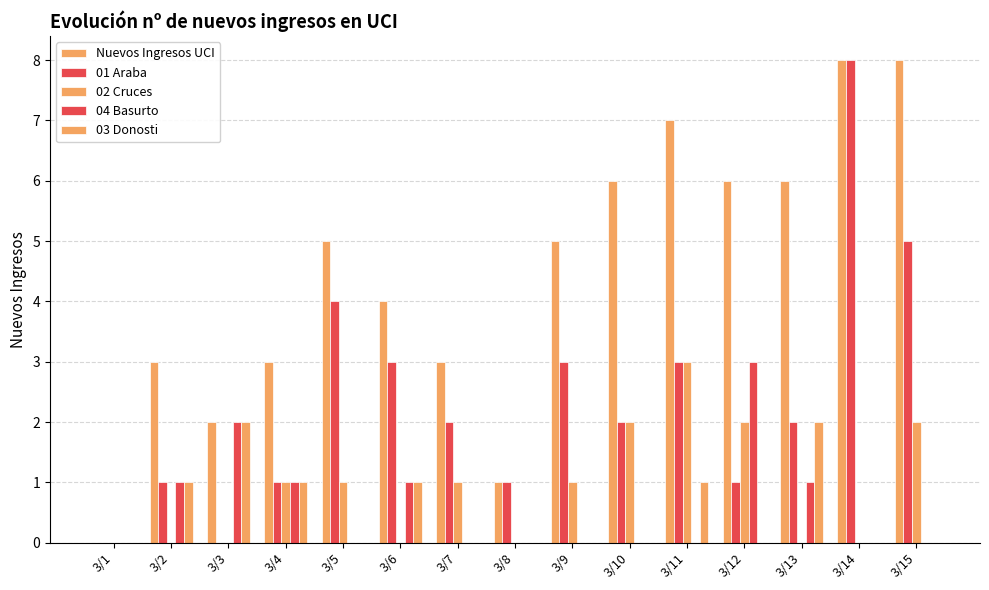

Reading left to right, list all the values displayed in this chart.

Nuevos Ingresos UCI: 0	3	2	3	5	4	3	1	5	6	7	6	6	8	8
01 Araba: 0	1	0	1	4	3	2	1	3	2	3	1	2	8	5
02 Cruces: 0	0	0	1	1	0	1	0	1	2	3	2	0	0	2
04 Basurto: 0	1	2	1	0	1	0	0	0	0	0	3	1	0	0
03 Donosti: 0	1	2	1	0	1	0	0	0	0	1	0	2	0	0